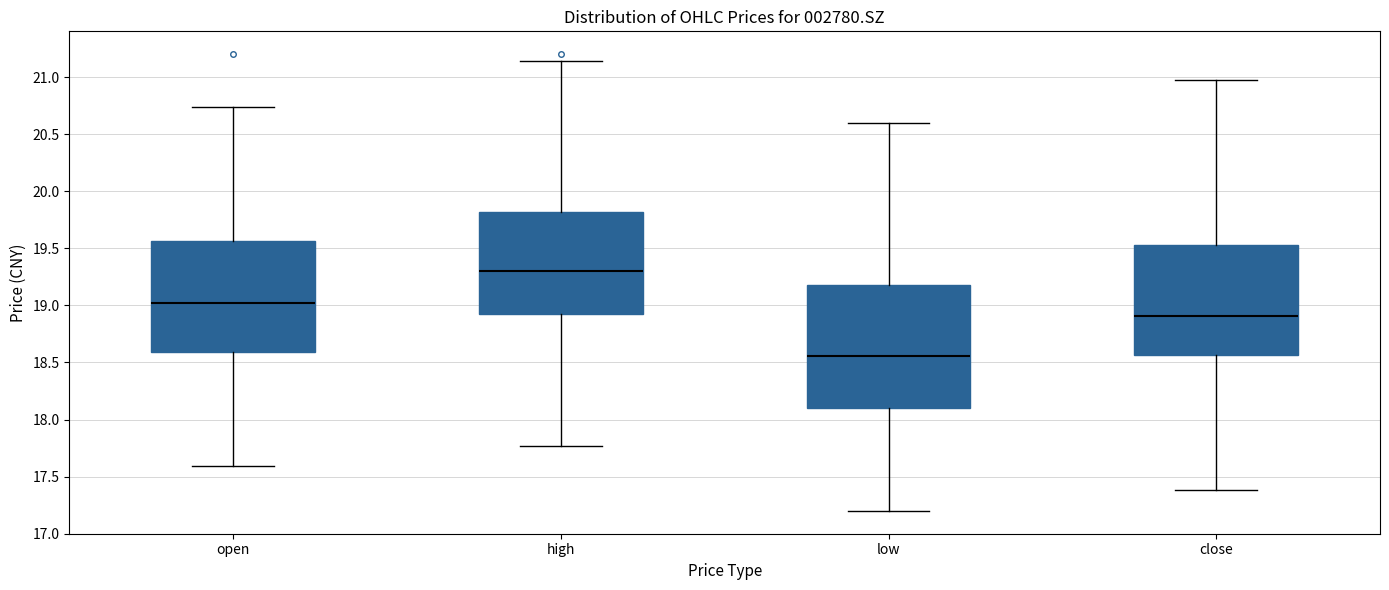

Comparing the boxes themselves (not the whiskers), which one is the tallest?

low